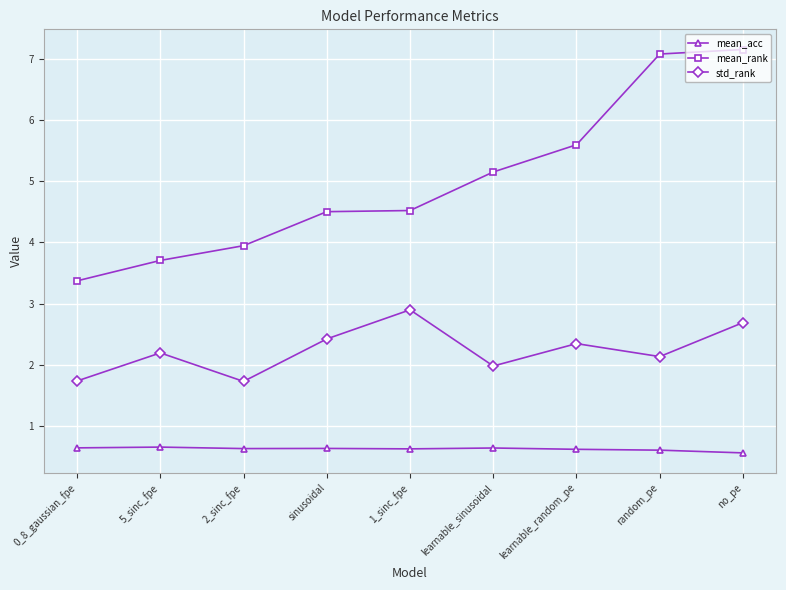

What is the minimum value shown in the chart?

0.6